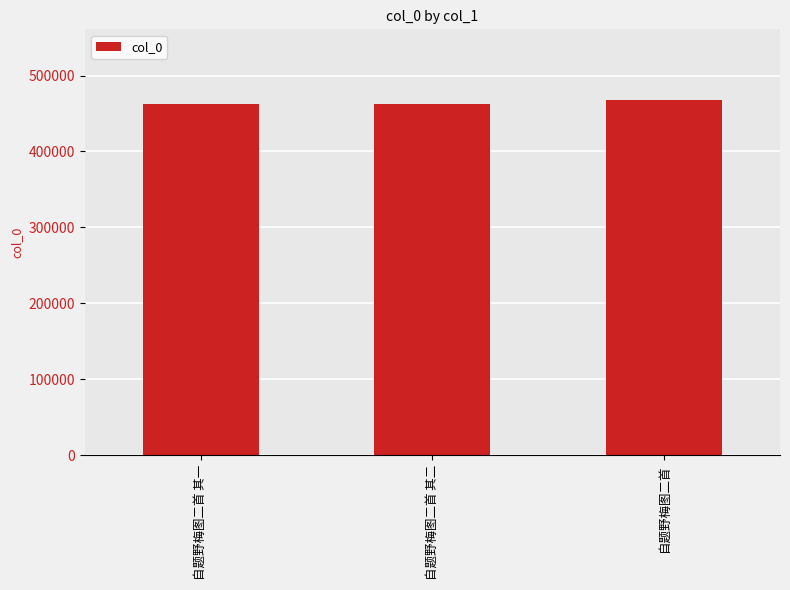

What is the difference between the values at 自题野梅图二首 其一 and 自题野梅图二首?

5239